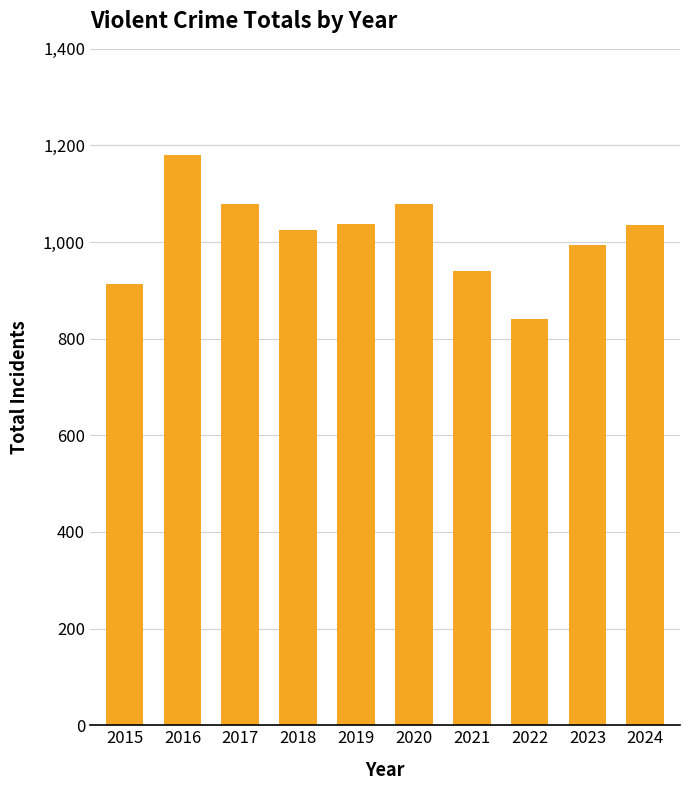

What is the value of the 9th bar from the left?

995